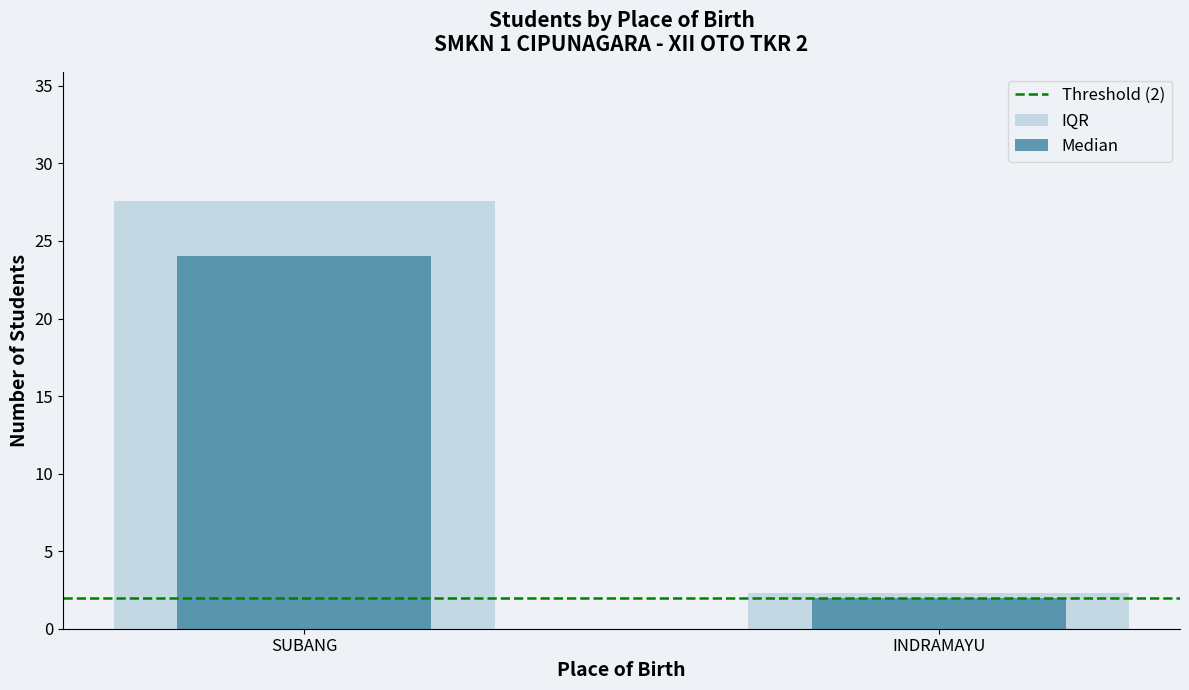

How many Median values are between 2 and 24?

2